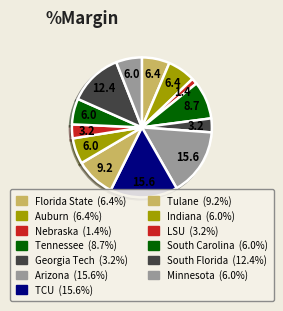

To the nearest percent, what portion does Indiana represent?

6%